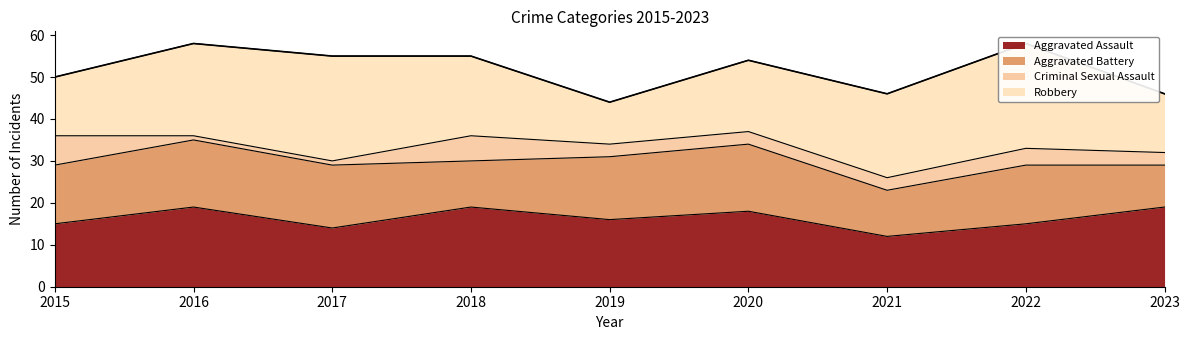

What is the value of the Criminal Sexual Assault point at the 7th from the left?

3